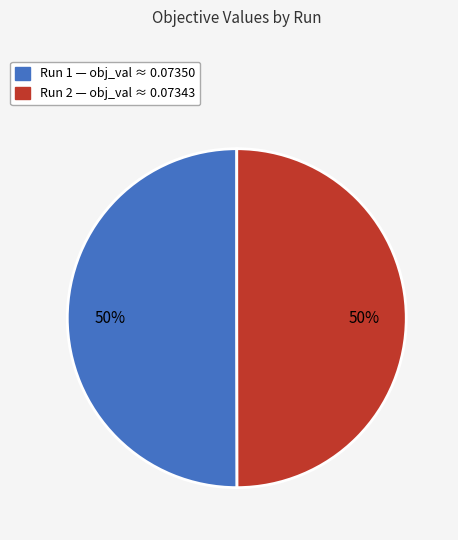

How many segments does this pie chart have?

2